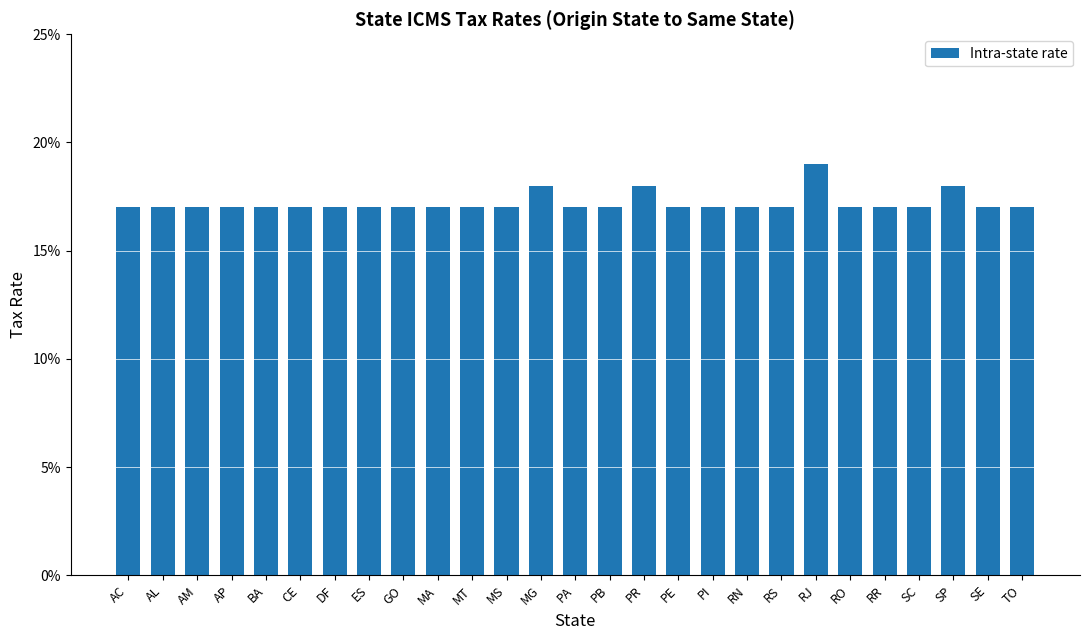

What is the maximum value shown in the chart?

0.2